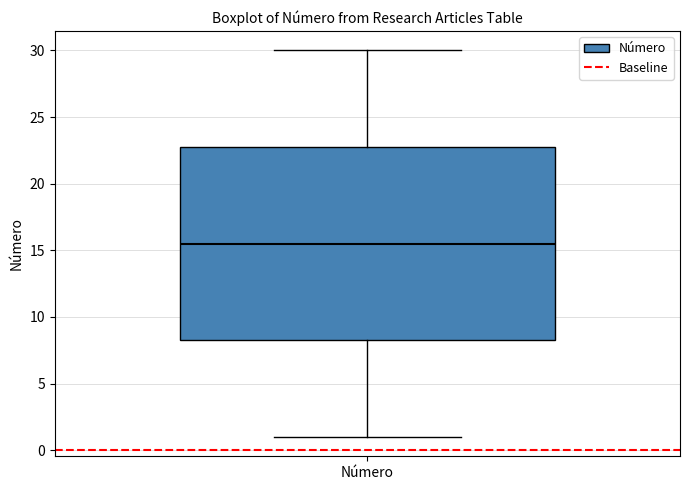

Transcribe this box plot: give where the median line is, the range the box spans, and where the two whiskers end, as read against the y-axis. The values are not printed on the chart, so give them approximately, as read against the axis.

median 15.5, box 8.5 to 23.0, whiskers 1.0 to 30.0